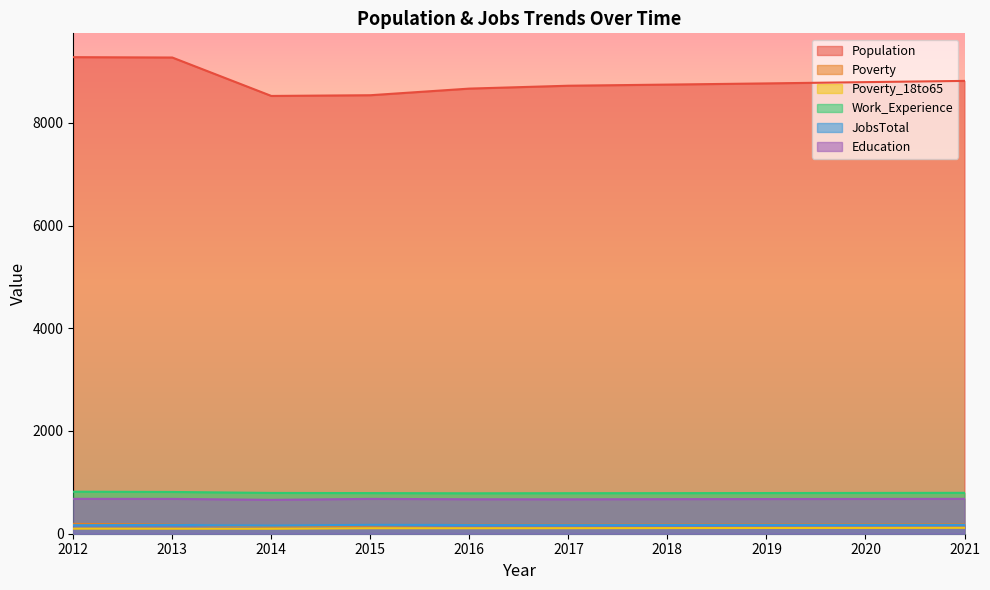

True or false: Poverty_18to65 and Population intersect in this chart.

False